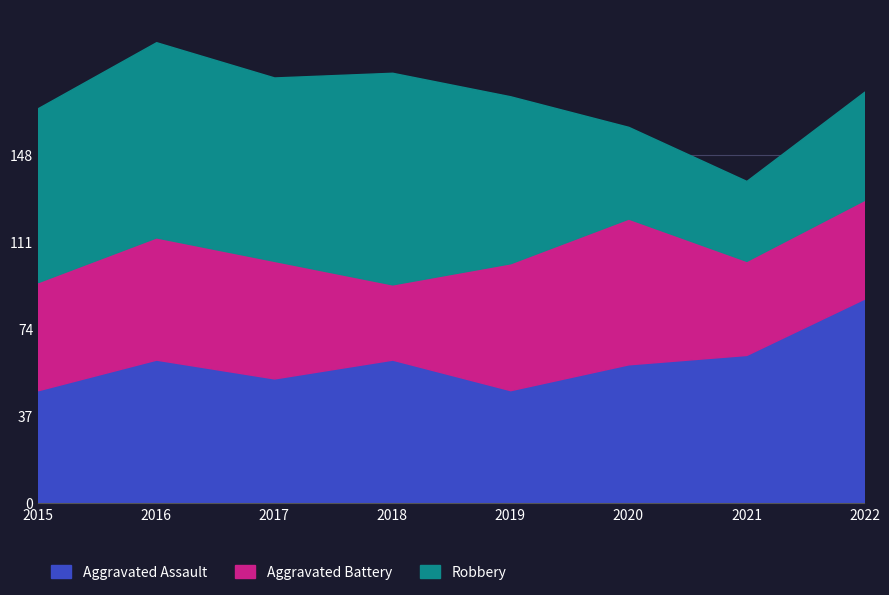

What is the sum of all Robbery values?

515